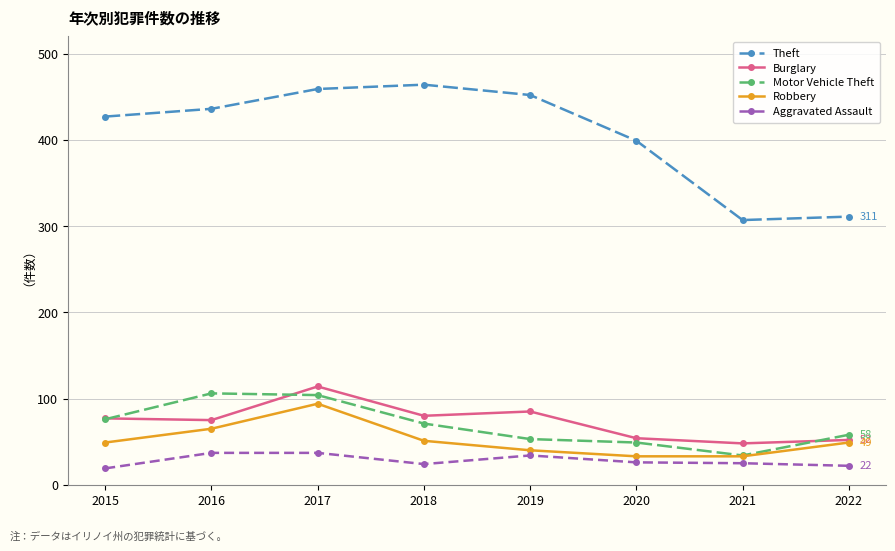

True or false: Robbery has more than 2 interior local peaks.

False